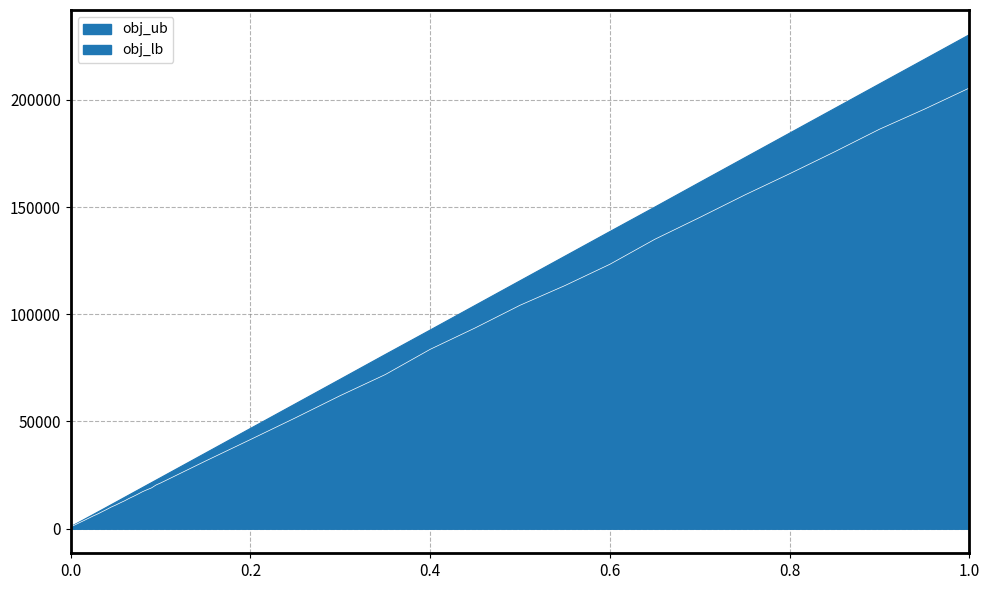

What position from the right is 0.6?

9